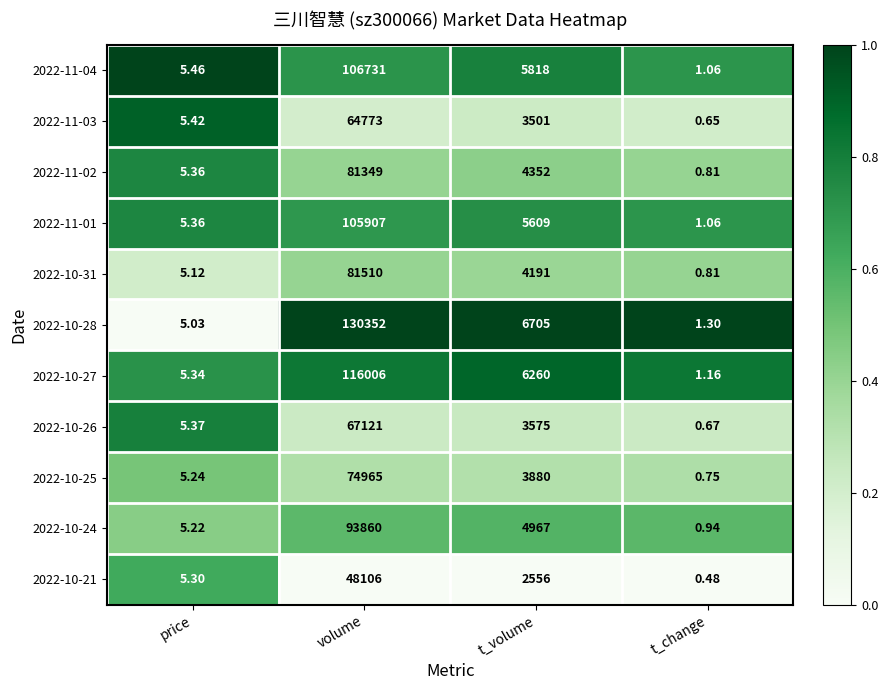

What is the total value across all series at t_change?

9.7